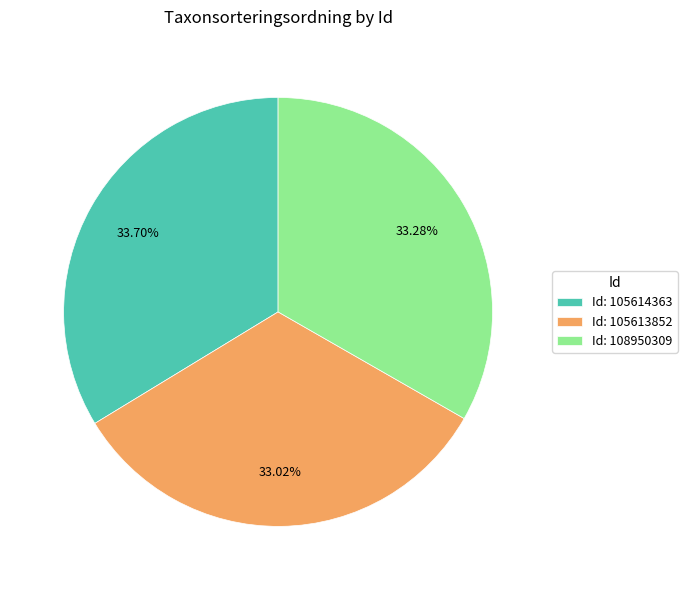

Does Id: 105613852 represent more than half of the total?

No